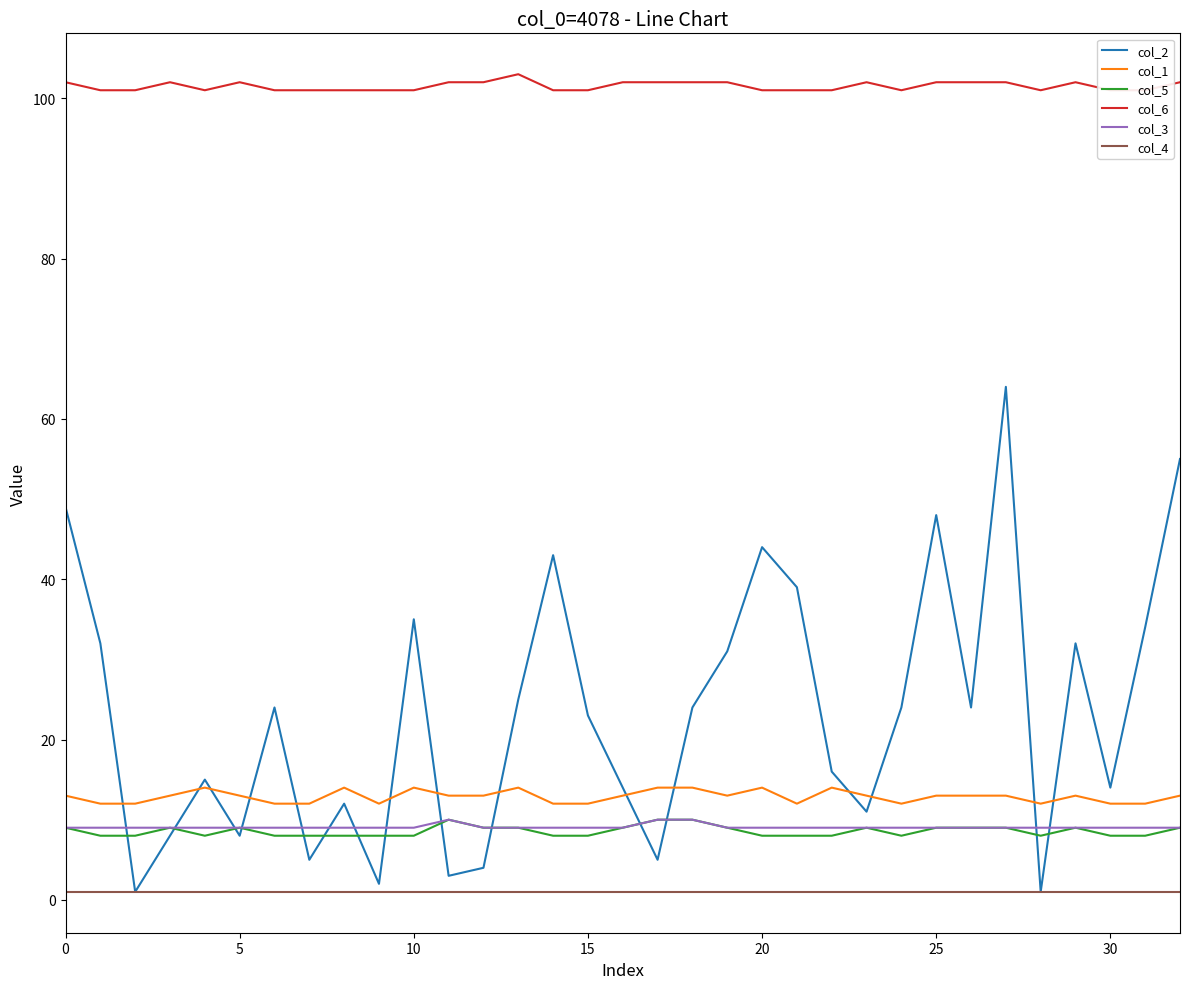

True or false: col_6 and col_2 cross at least once.

False